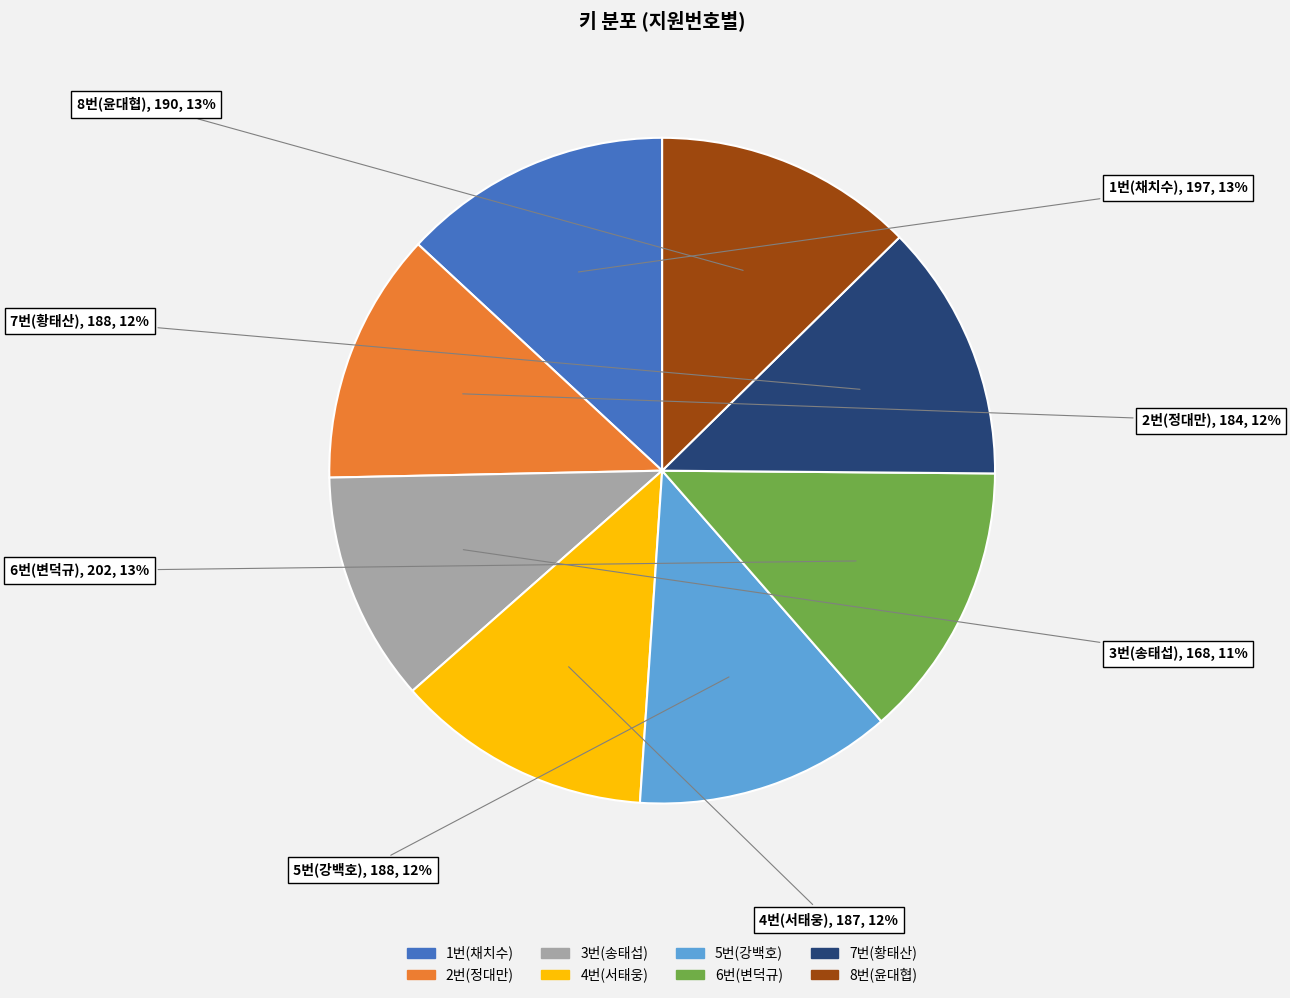

What is the ratio of the value at 8번(윤대협) to the value at 1번(채치수)?

1.0